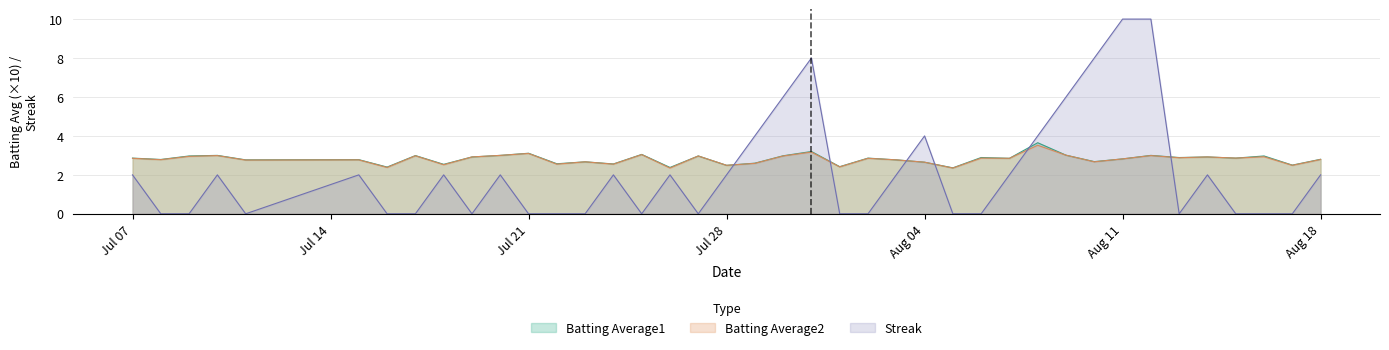

Which series has the largest range (max minus min)?

Streak